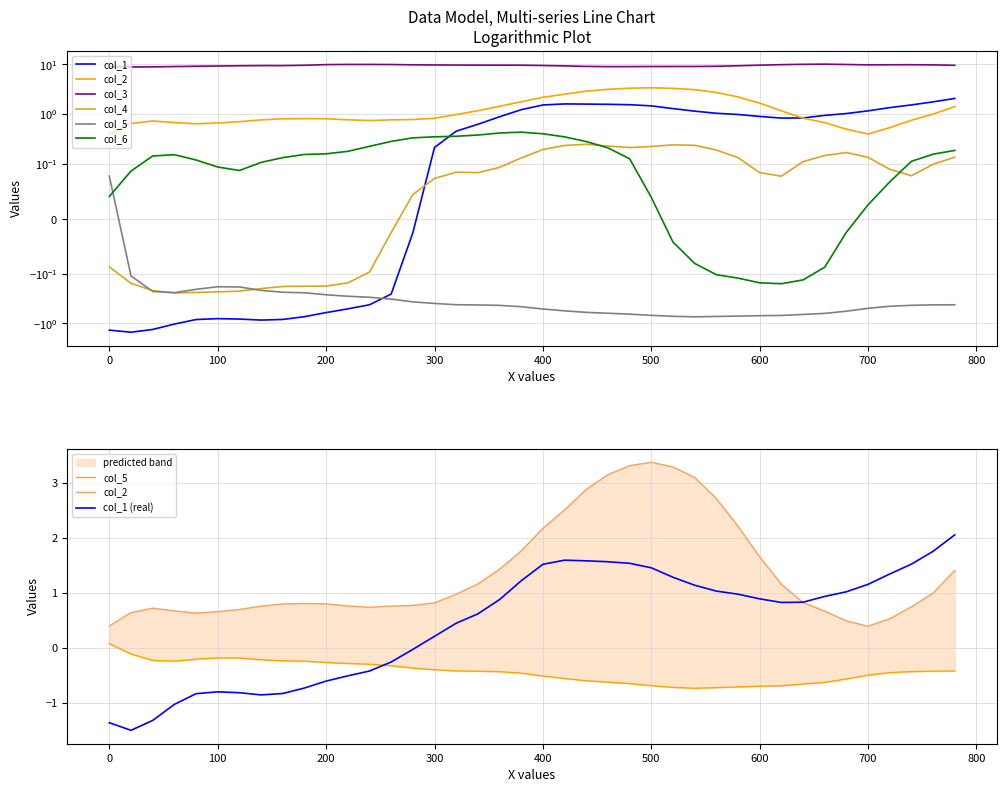

How many interior local valleys does the col_4 series have?

5